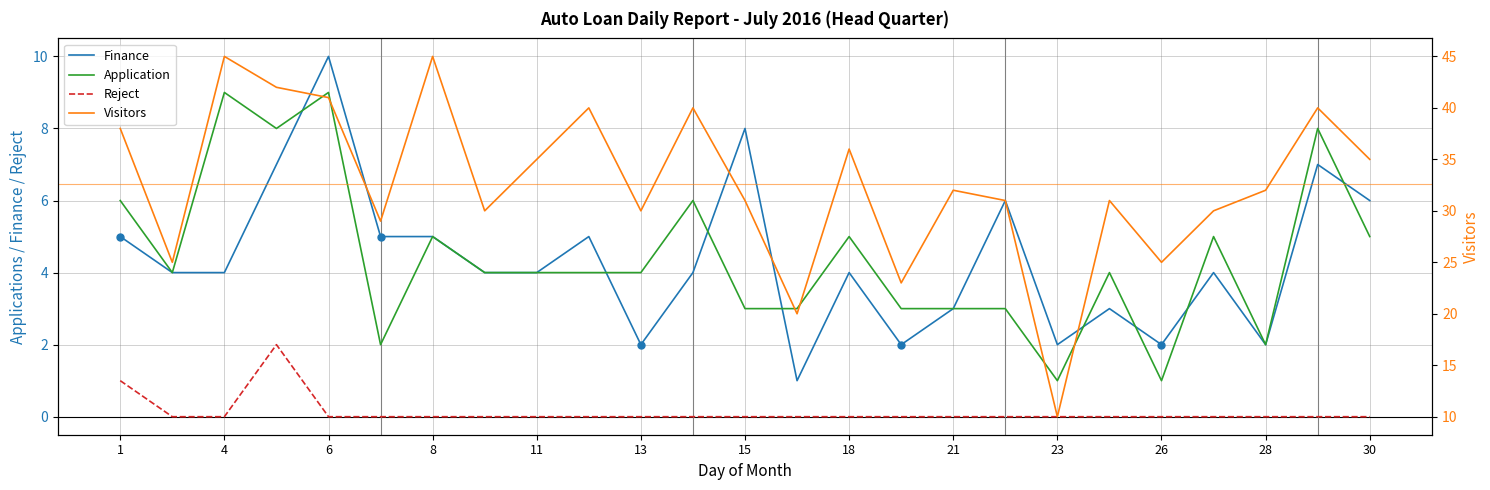

What are all the series names shown in the legend?

Finance, Application, Reject, Visitors